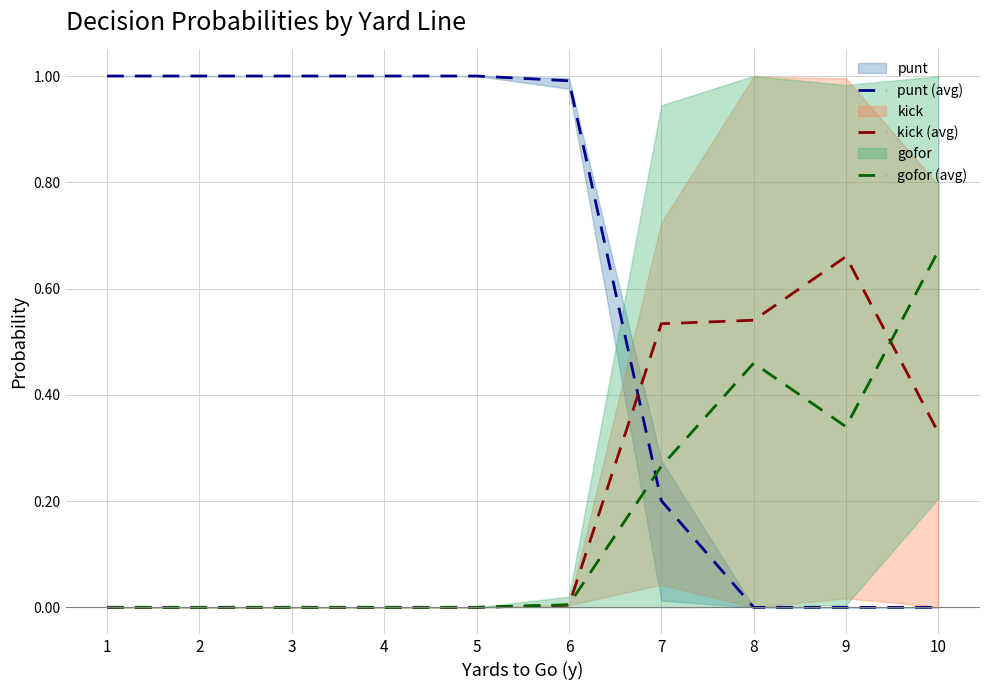

Where is the first local maximum for gofor (avg)?

8